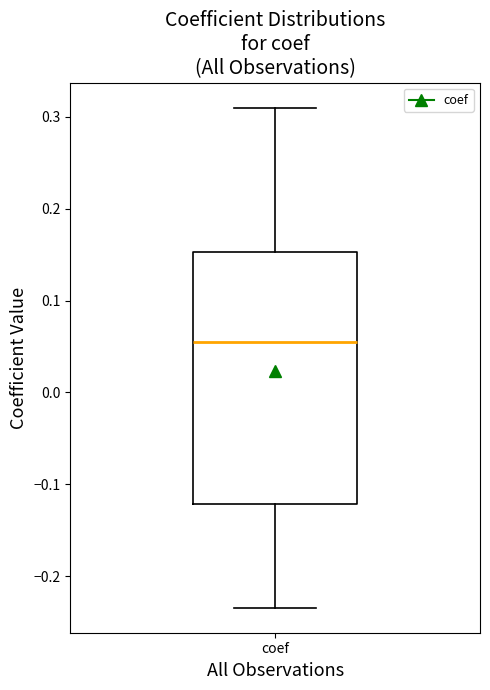

Read this box plot against the y-axis: the position of the median line, the range covered by the box, and the ends of both whiskers. The values are not printed on the chart, so give them approximately, as read against the axis.

median 0.05, box -0.12 to 0.15, whiskers -0.23 to 0.31